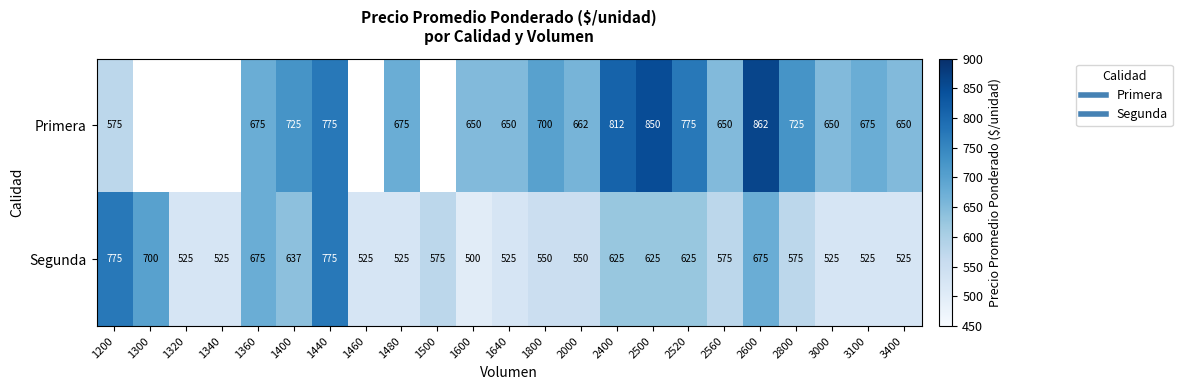

Which series has the largest total across all categories?

Segunda